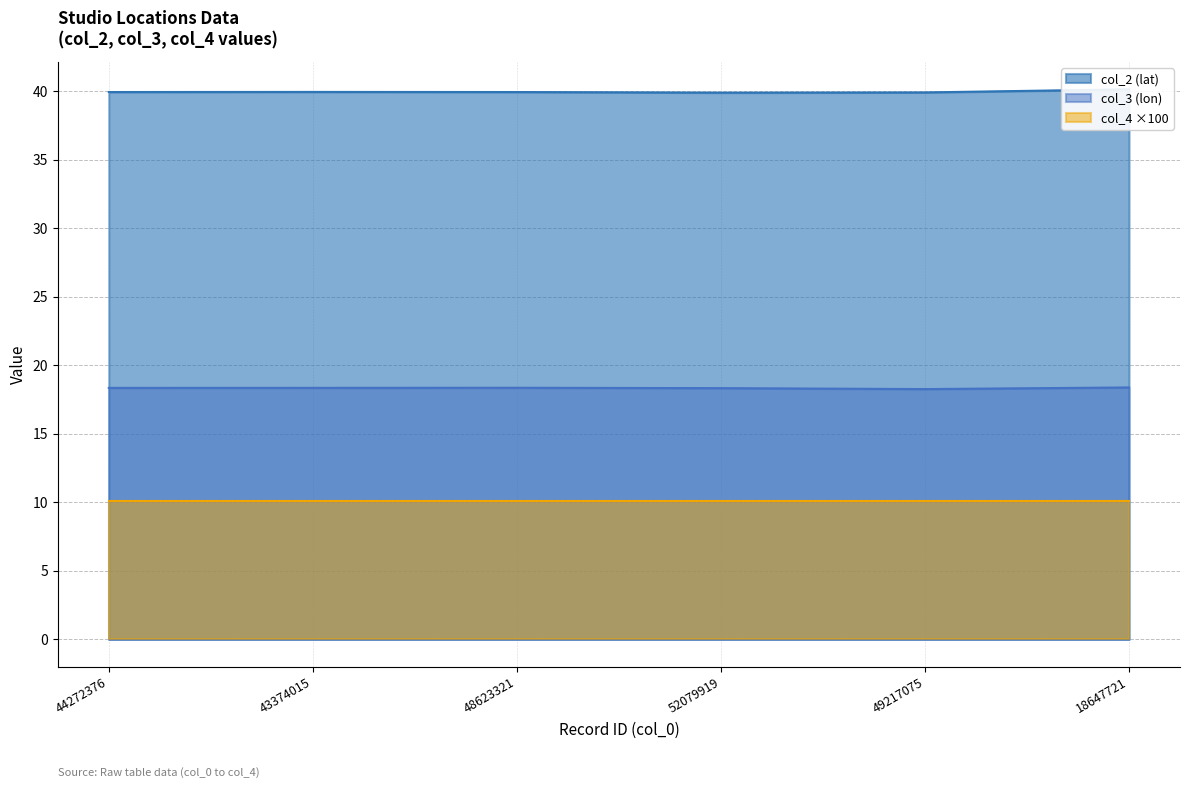

What is the lowest value of the col_3 (lon) series?

18.3